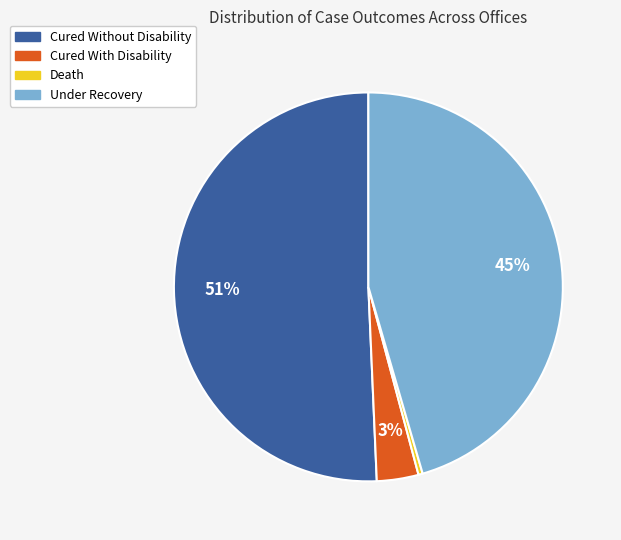

What is the smallest slice in the pie chart?

Death